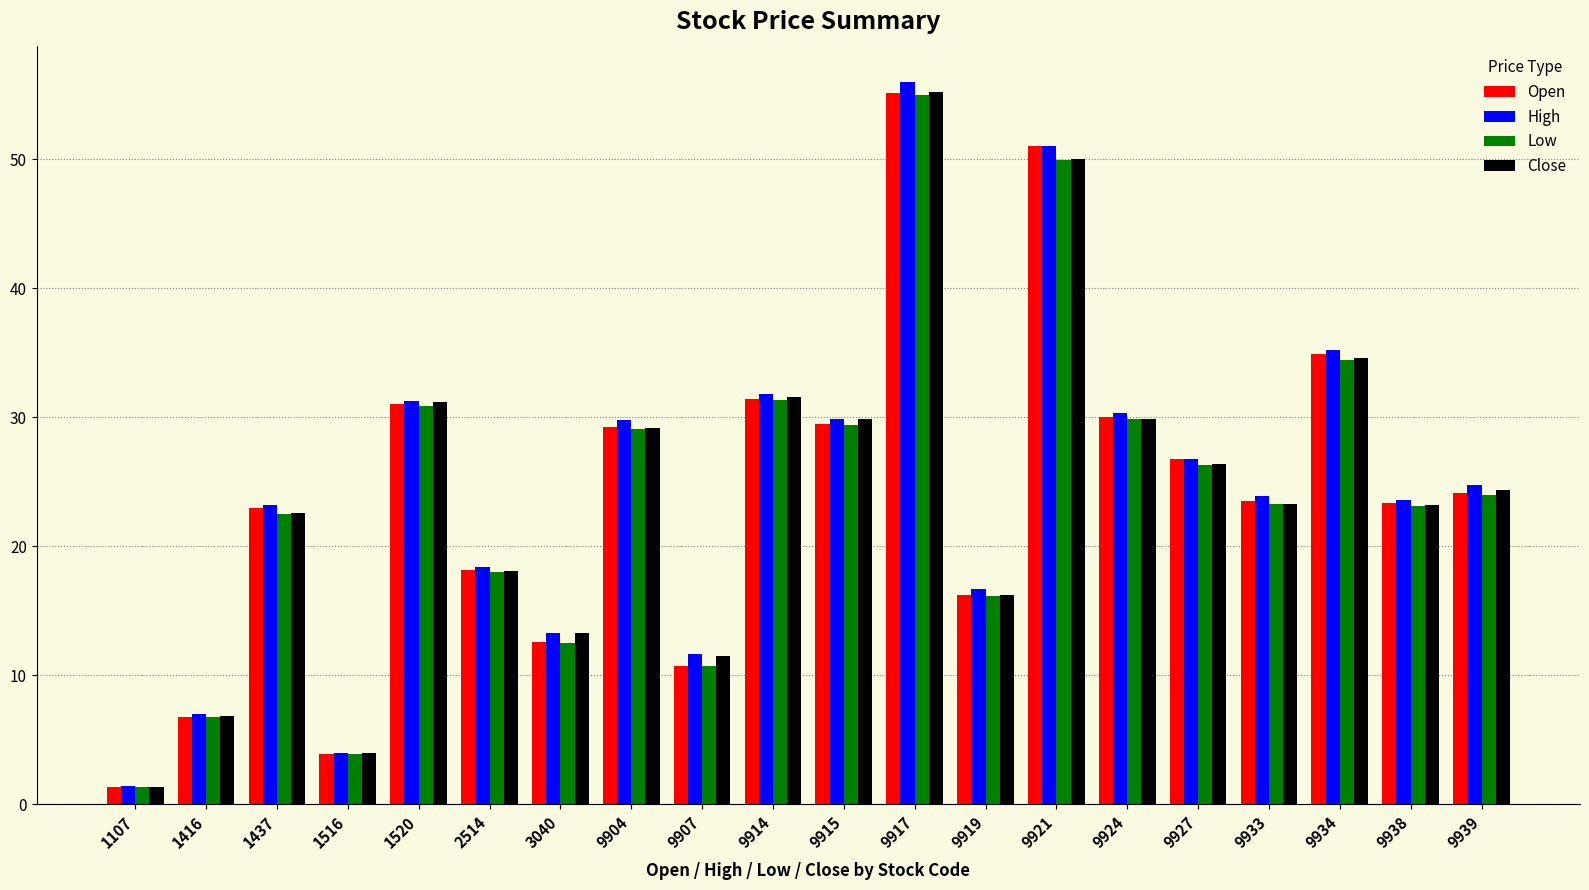

What is the average value of the High series?

24.5